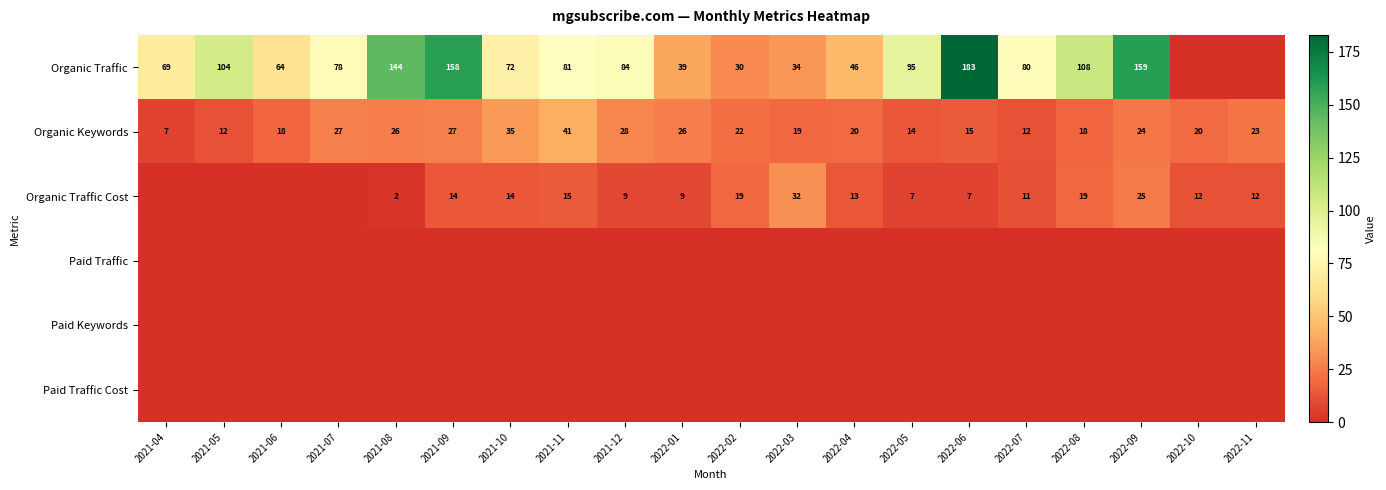

Is the value of Organic Traffic at 2021-05 greater than the value of Organic Traffic Cost at 2022-01?

Yes